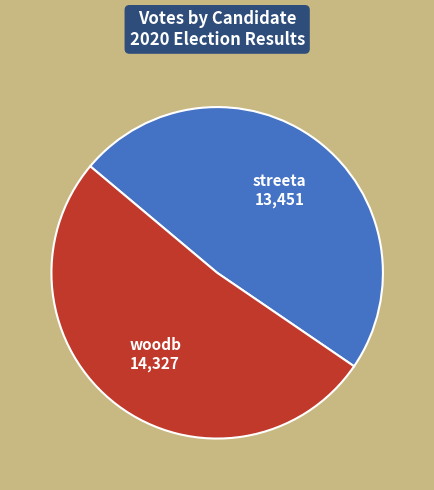

Rank the categories by value from lowest to highest.

streeta, woodb